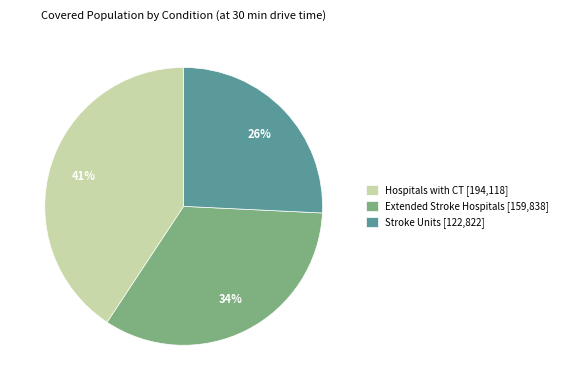

Count the number of slices in the pie.

3